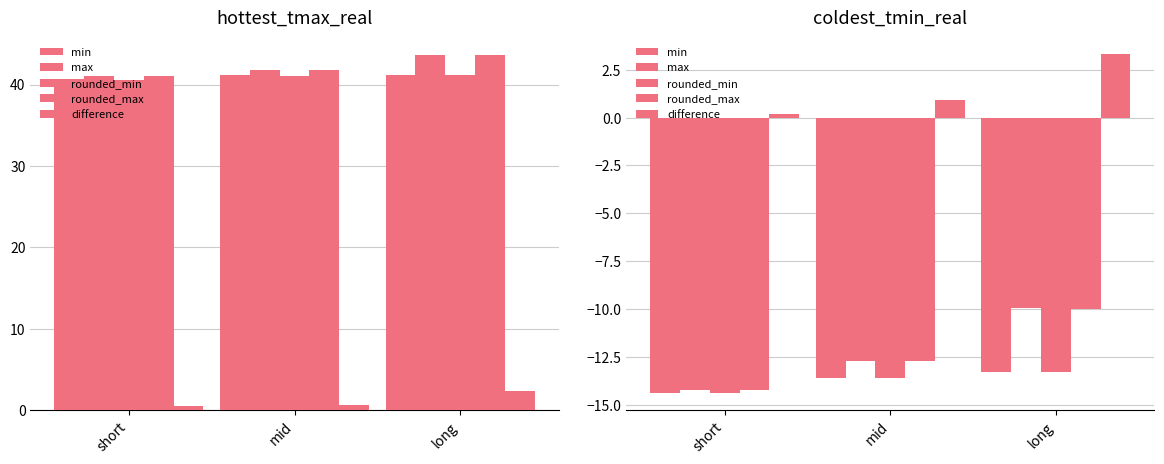

The min series shows -13.3 at long. True or false?

True